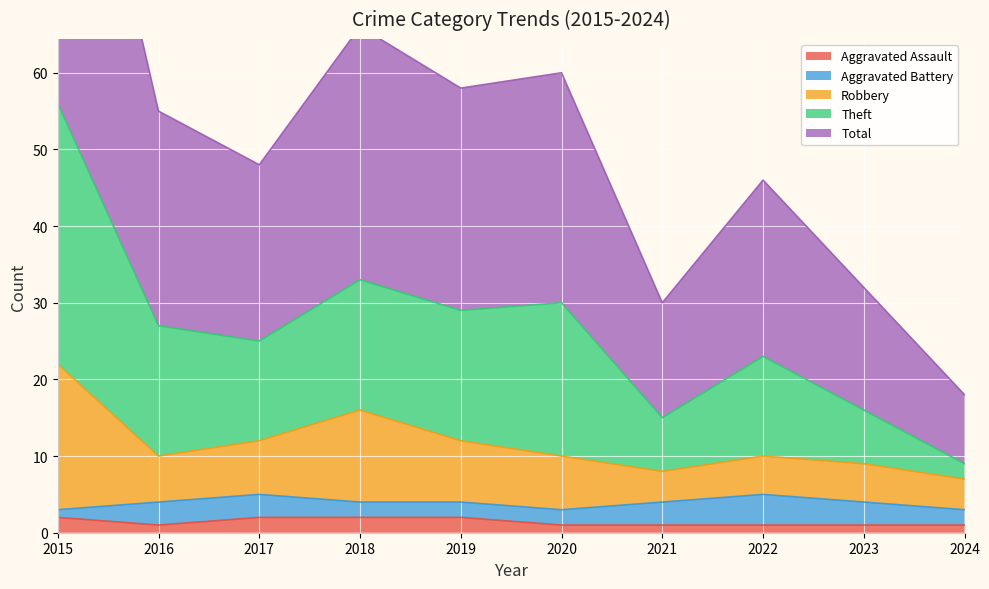

At which category is the sum across all series the highest?

2015